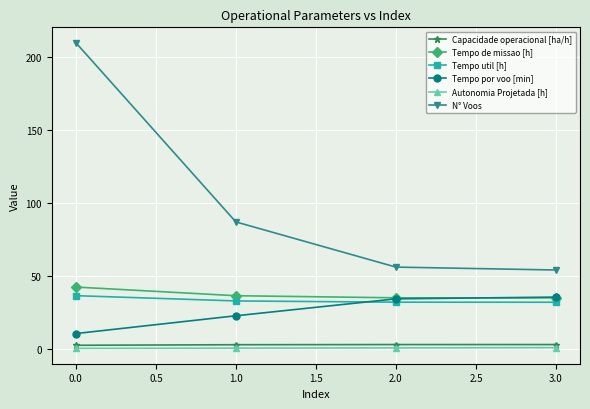

Is it true that Tempo de missao [h] equals 27.3 at 0.0?

False